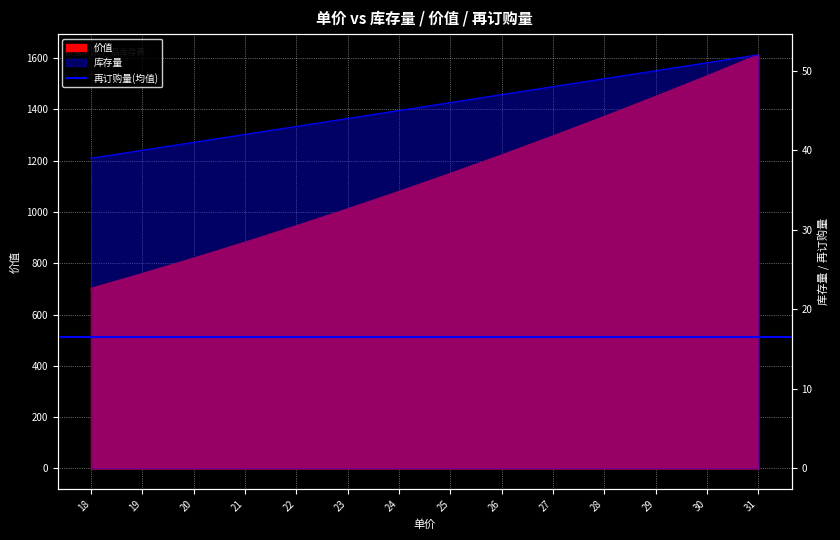

Reading right to left, list all the values displayed in this chart.

库存量: 52	51	50	49	48	47	46	45	44	43	42	41	40	39
价值: 1612	1530	1450	1372	1296	1222	1150	1080	1012	946	882	820	760	702